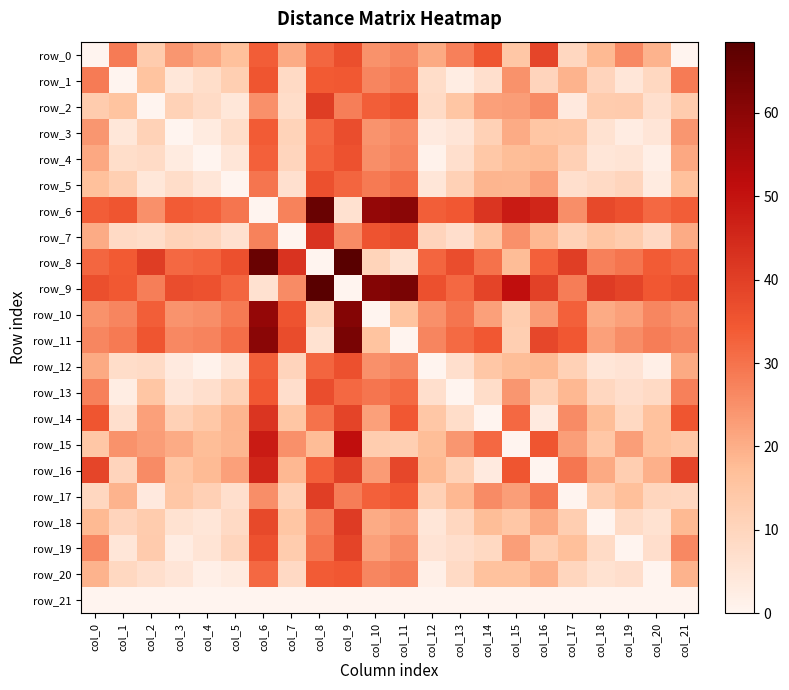

How many data points in row_10 are less than 25?

11